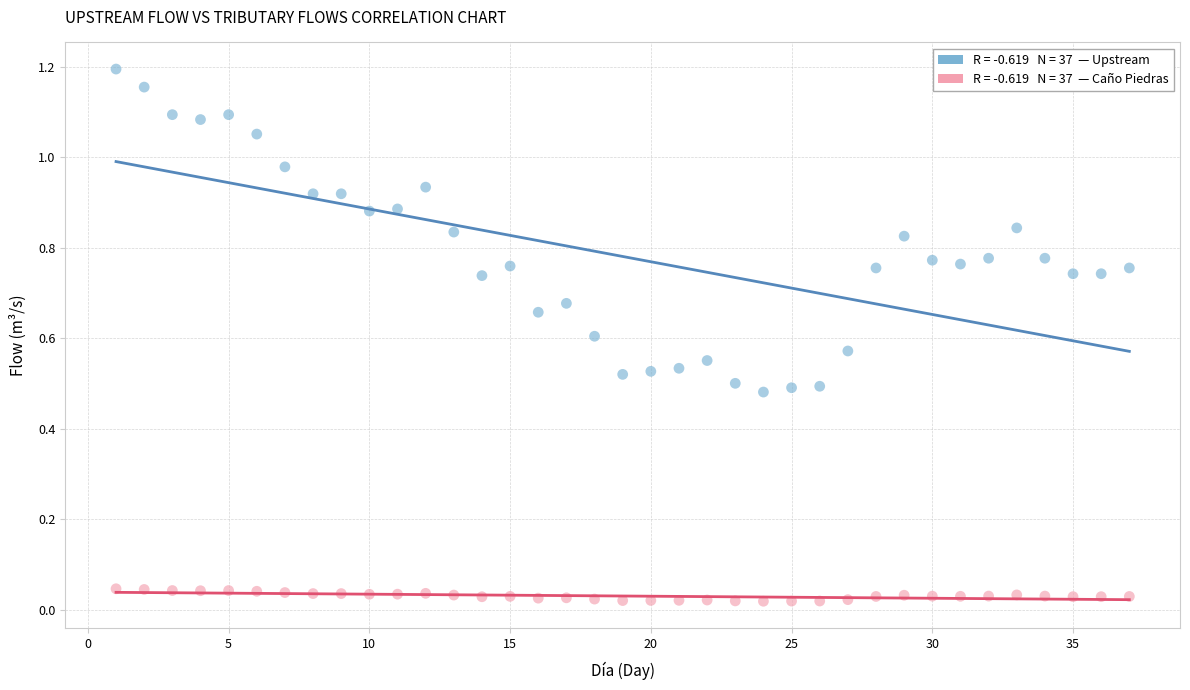

Across all data points, what is the range of X values (max minus min)?

36.0